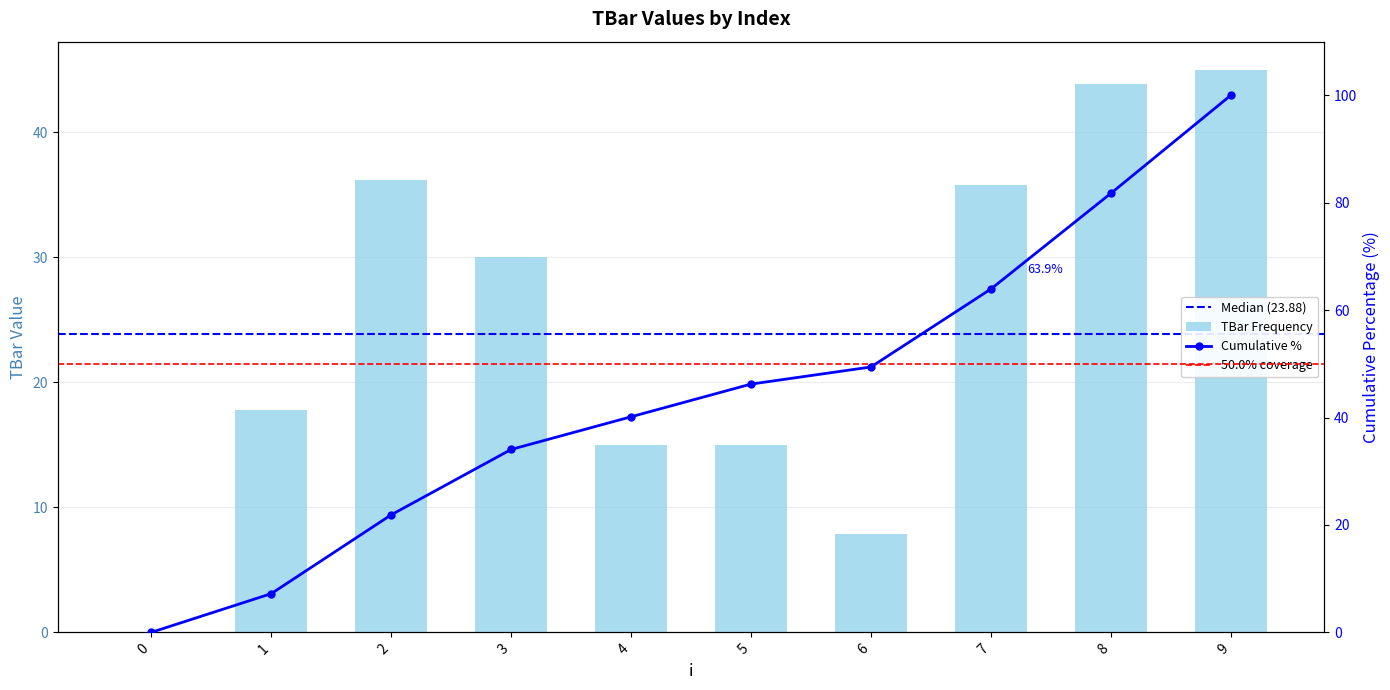

Is it true that the value at 8 is 60.2?

False